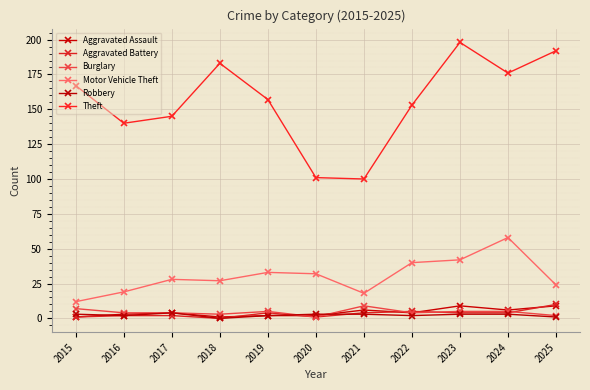

What is the sum of the Robbery values at 2018 and 2019?

2